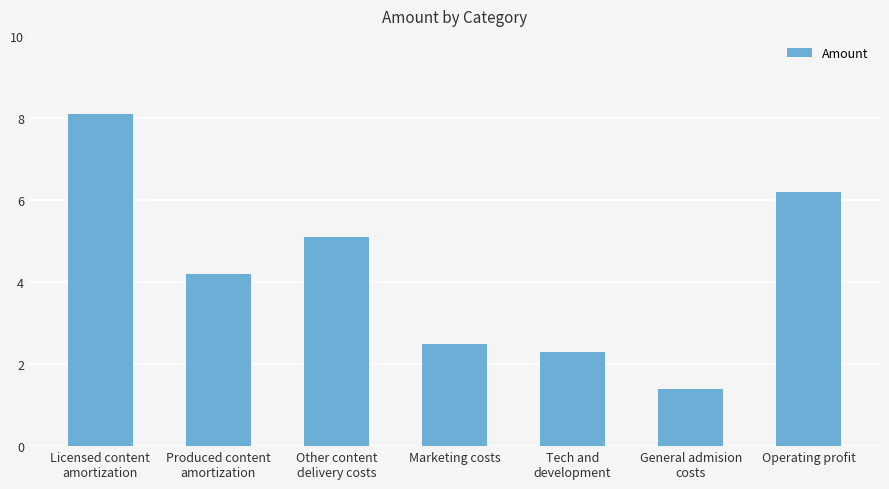

At which category does the chart reach its peak across all series?

Licensed content
amortization